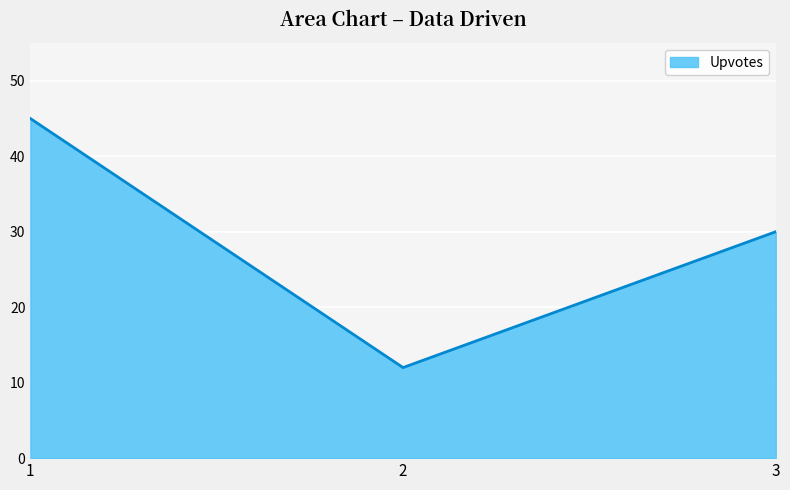

At which label is the value closest to 28?

3